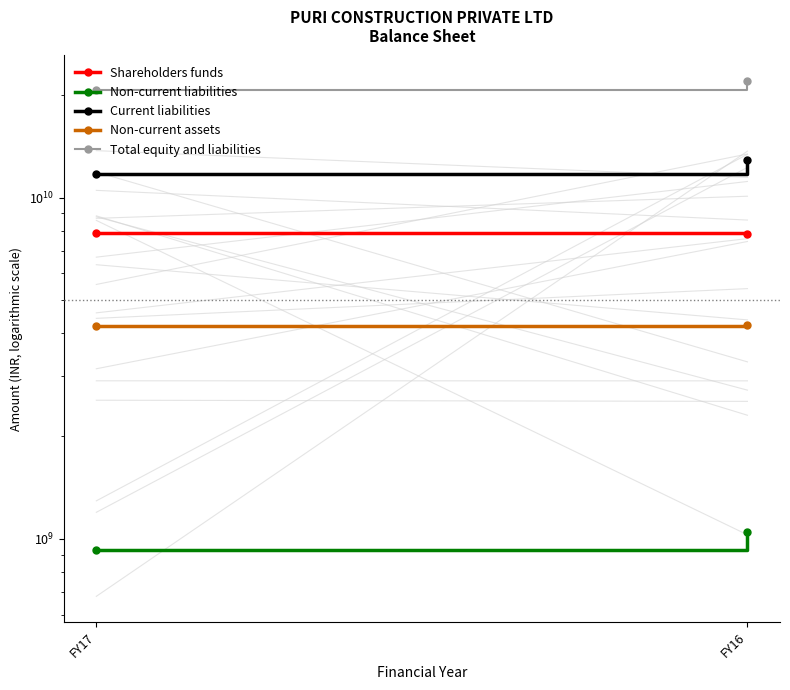

List the labels in order of Current liabilities value, largest first.

FY16, FY17